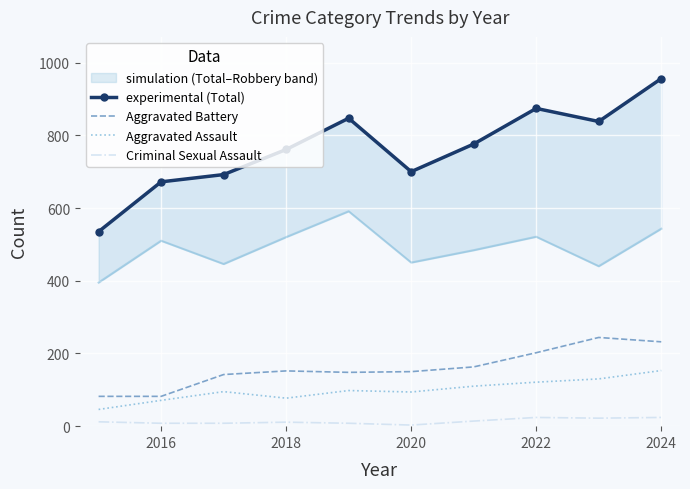

How many interior local peaks does the experimental (Total) series have?

2